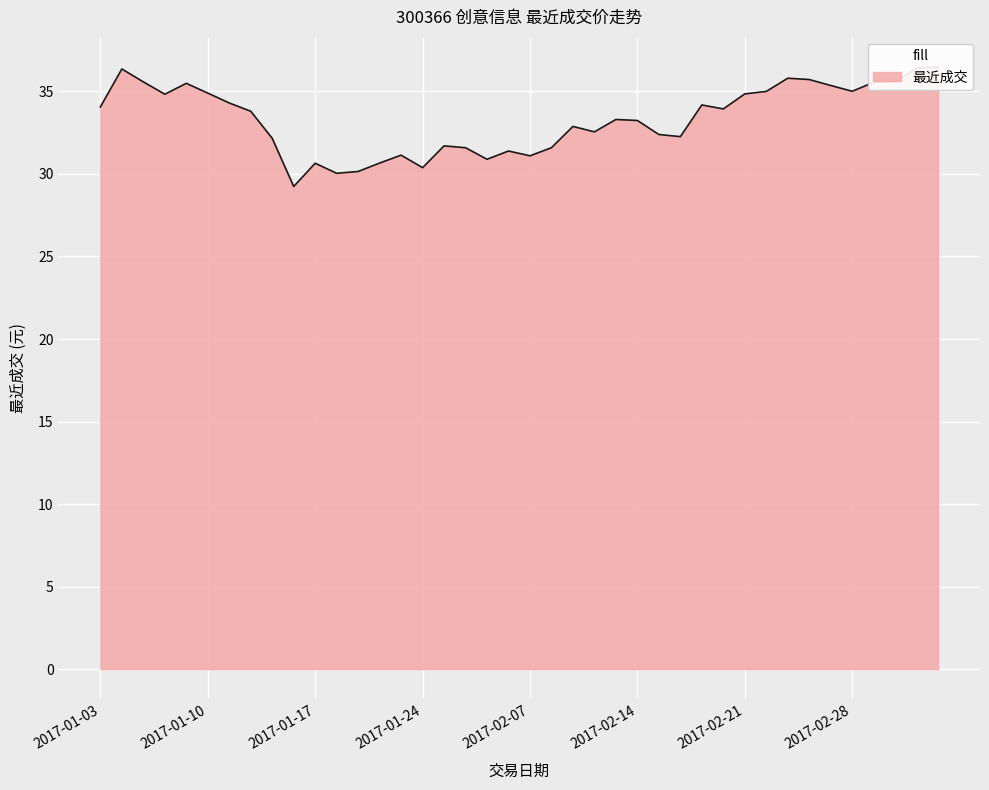

At which category does the chart reach its peak across all series?

2017-03-06